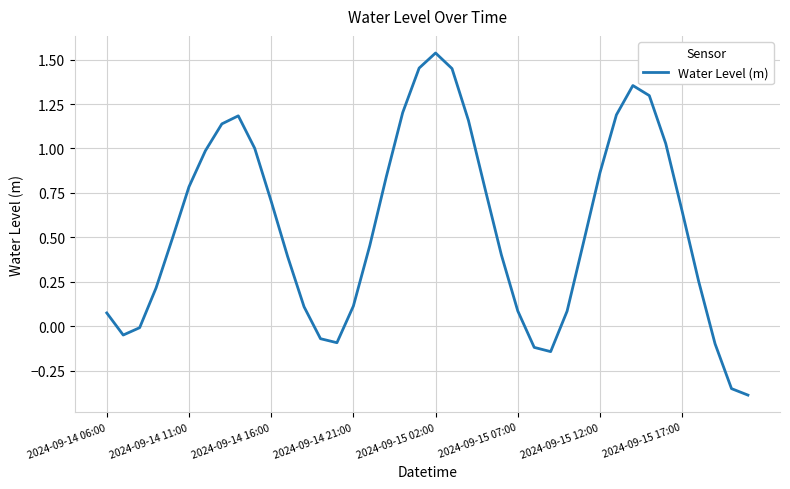

Does the chart display data point markers on the line(s)?

No